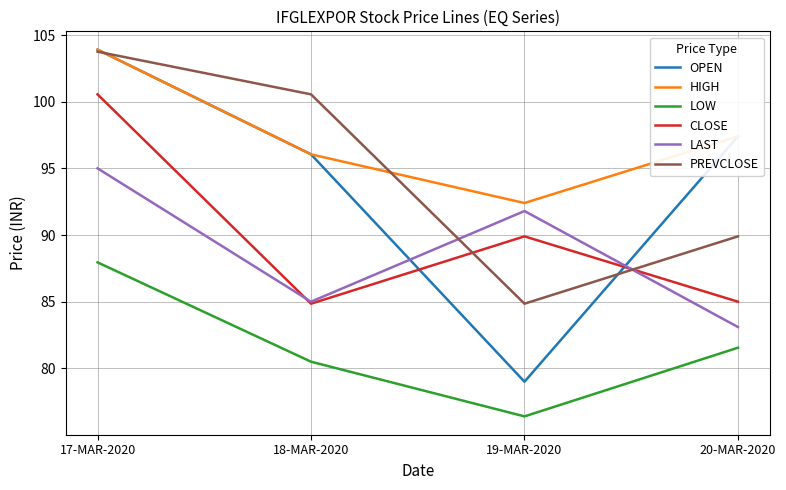

True or false: HIGH and CLOSE cross at least once.

False